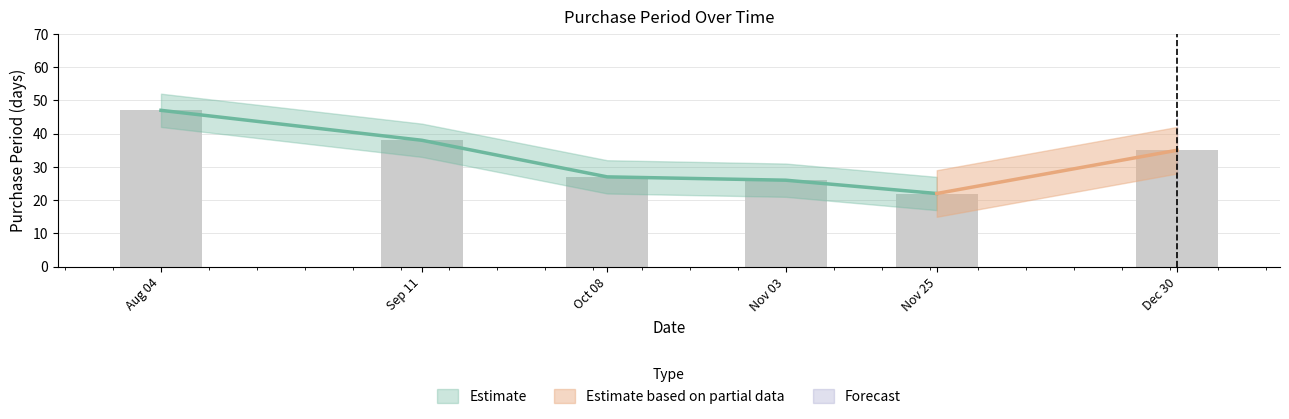

Count the number of categories in the chart.

6